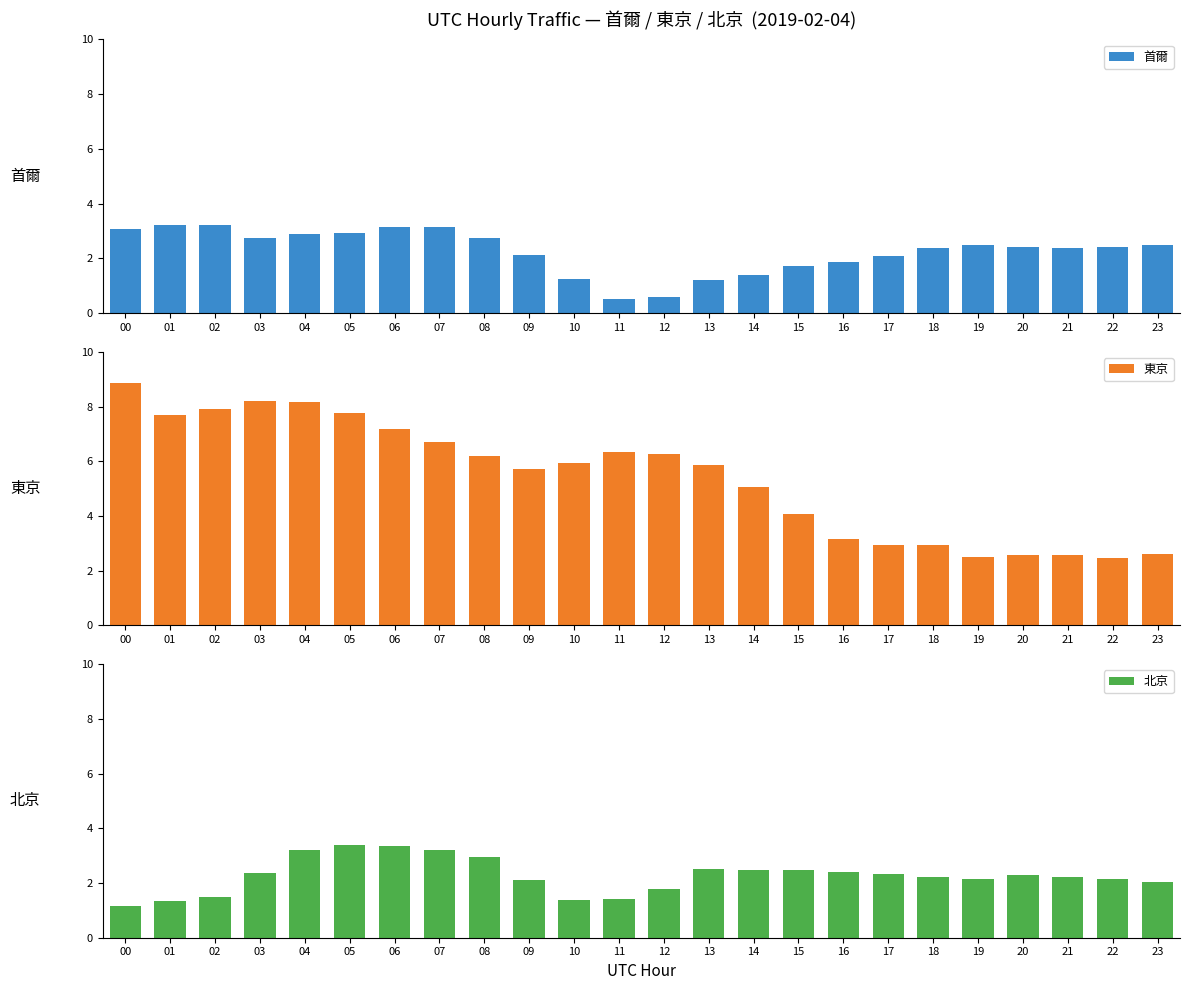

Is it true that 首爾 equals 1.2 at 13?

True